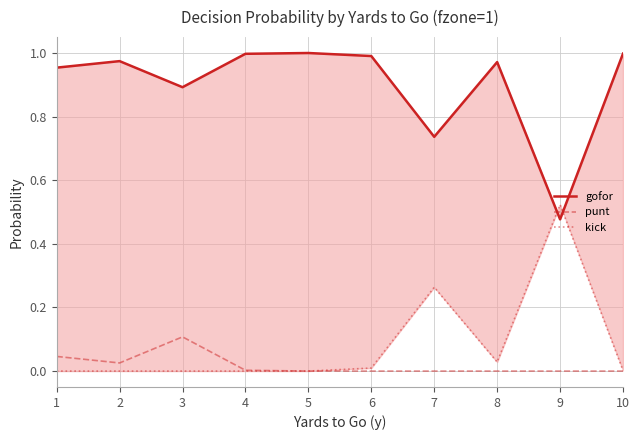

How many interior local peaks does the gofor series have?

3